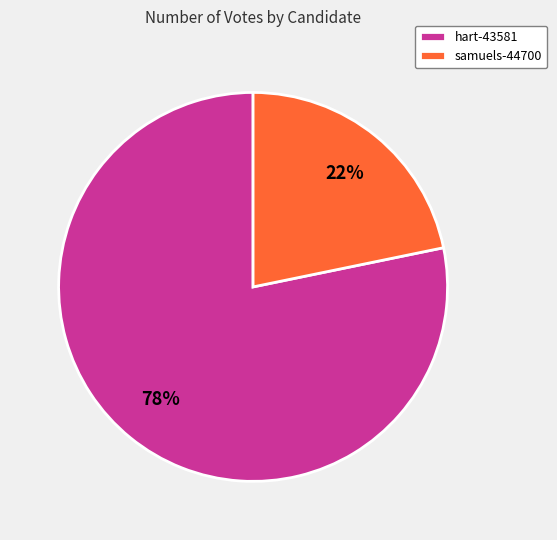

Count the number of slices in the pie.

2